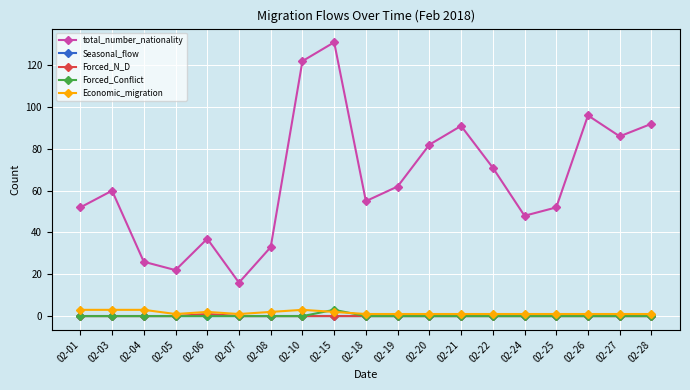

The Economic_migration series shows 2 at 02-06. True or false?

True